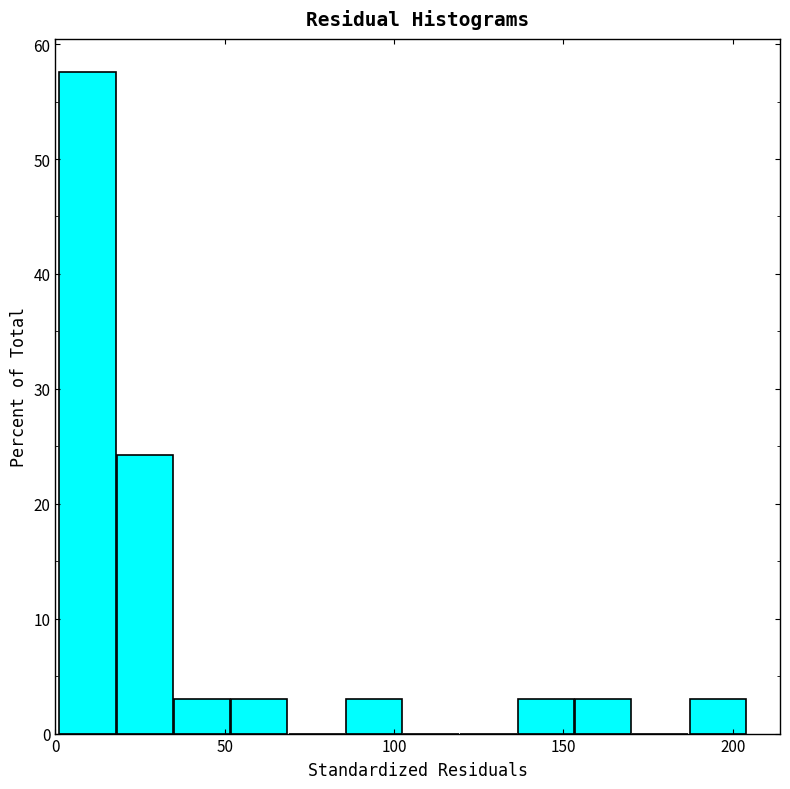

Around what value on the x-axis is the tallest bar? Give the approximate position of its centre, as read against the axis.

10